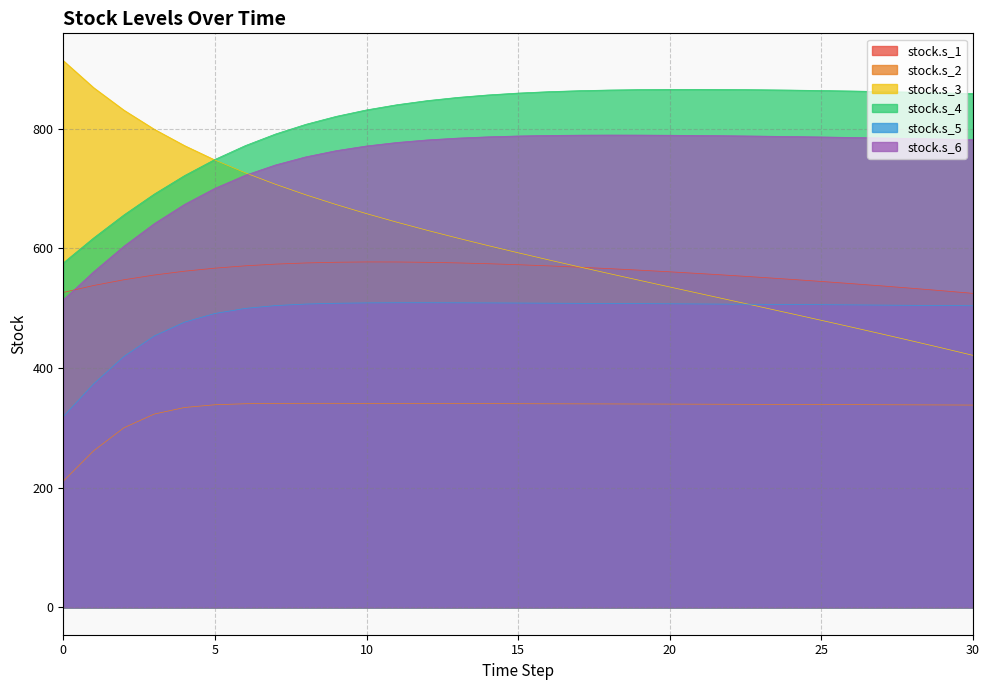

What is the difference between the maximum and minimum values in the stock.s_6 series?

275.3